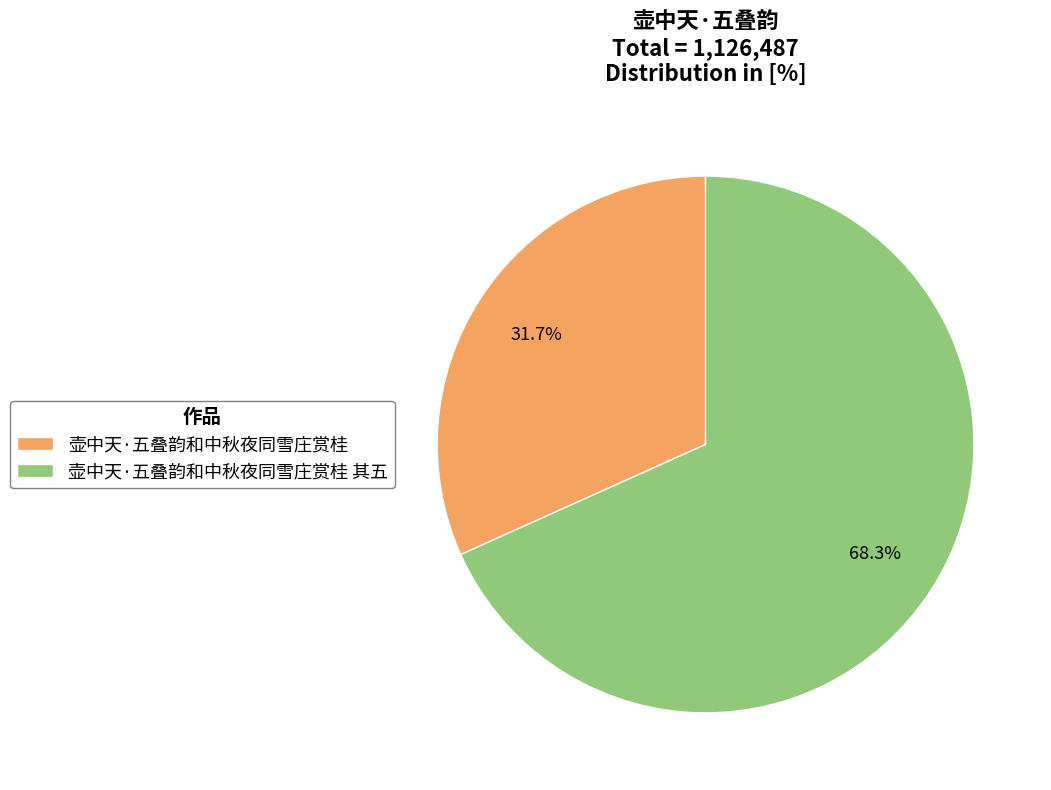

Does 壶中天·五叠韵和中秋夜同雪庄赏桂 represent more than half of the total?

No